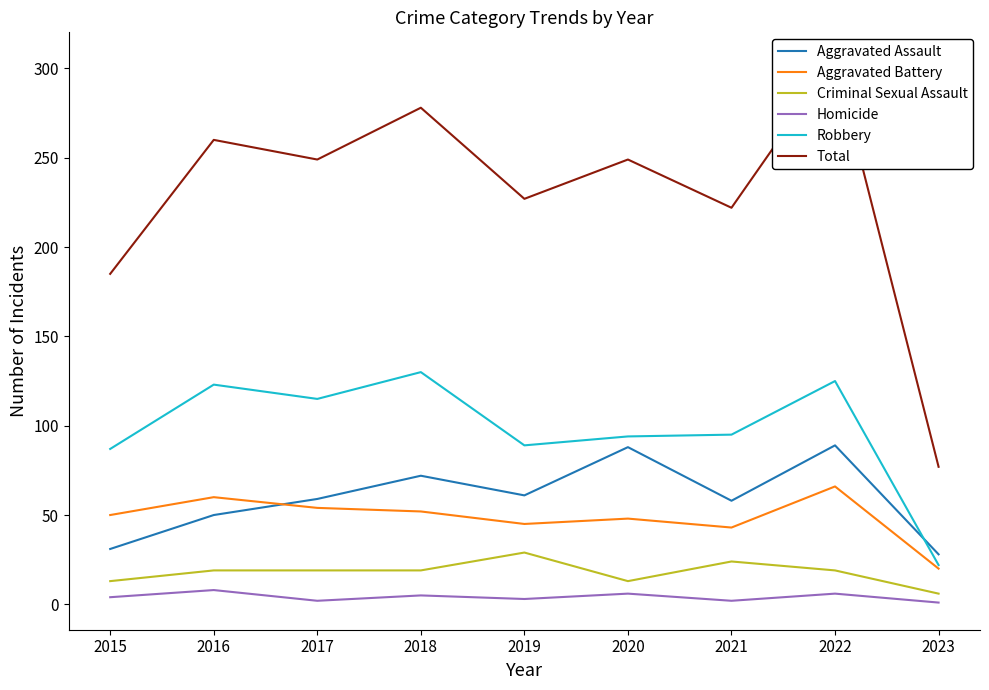

Where is Aggravated Battery nearest to the value 43?

2021